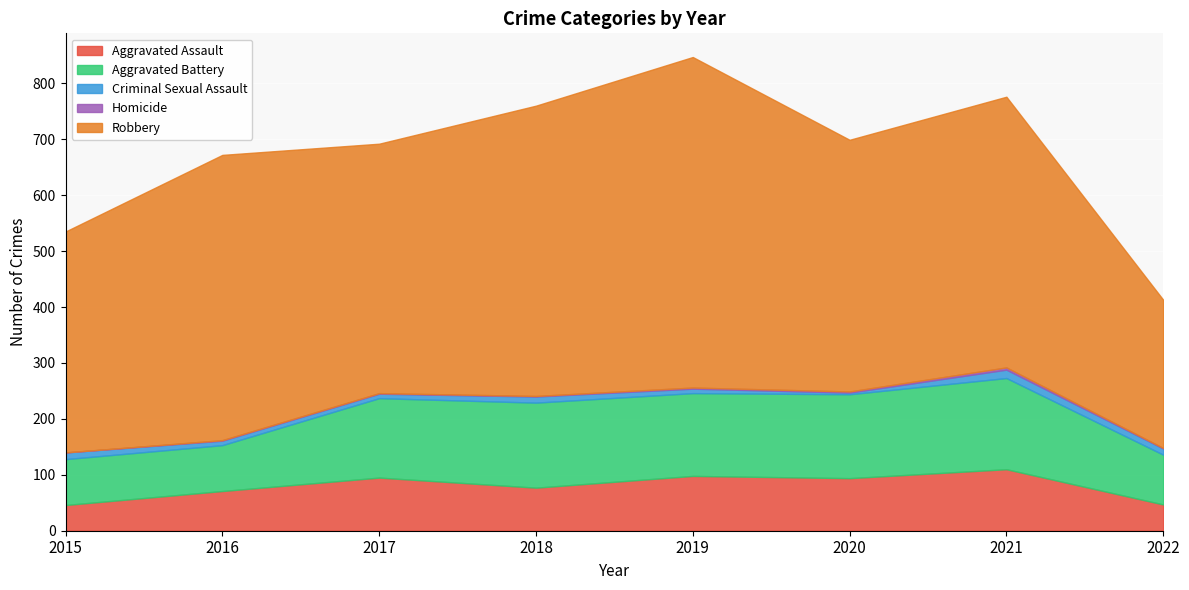

Rank the series by their maximum value, from lowest to highest.

Homicide, Criminal Sexual Assault, Aggravated Assault, Aggravated Battery, Robbery